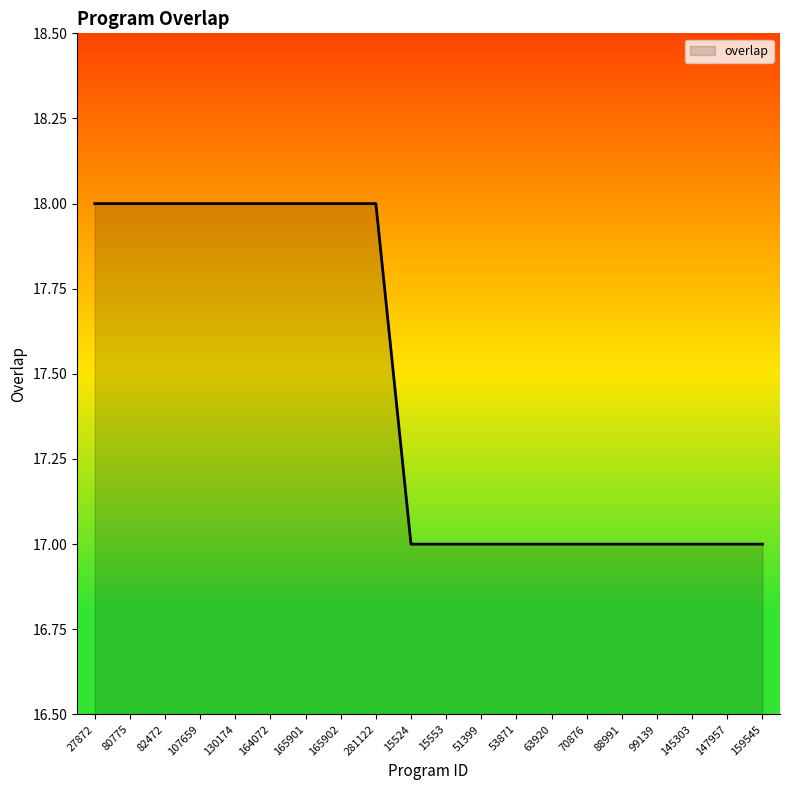

What is the maximum value shown in the chart?

18